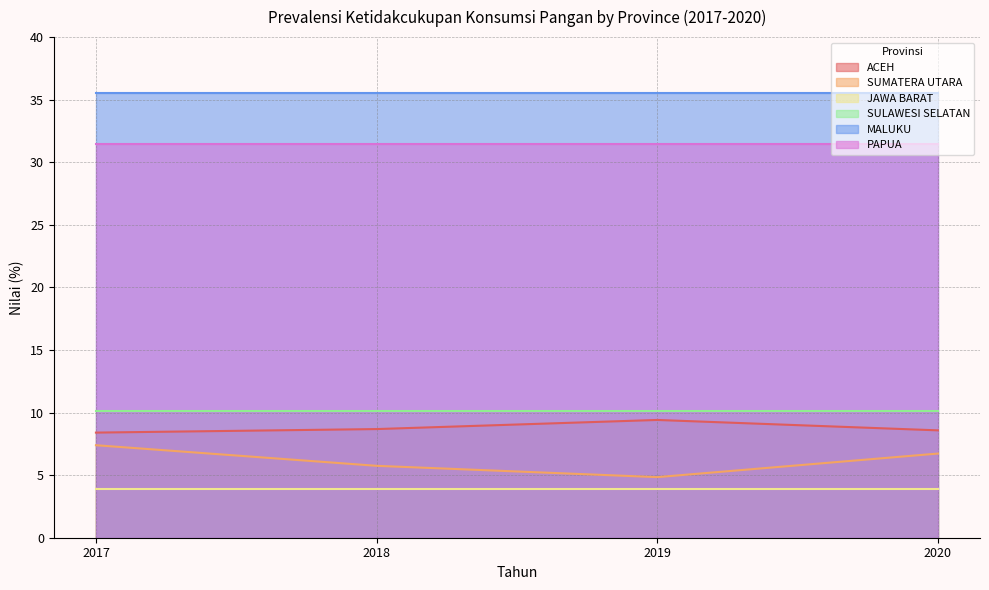

What is the sum of the MALUKU values at 2018 and 2020?

71.1